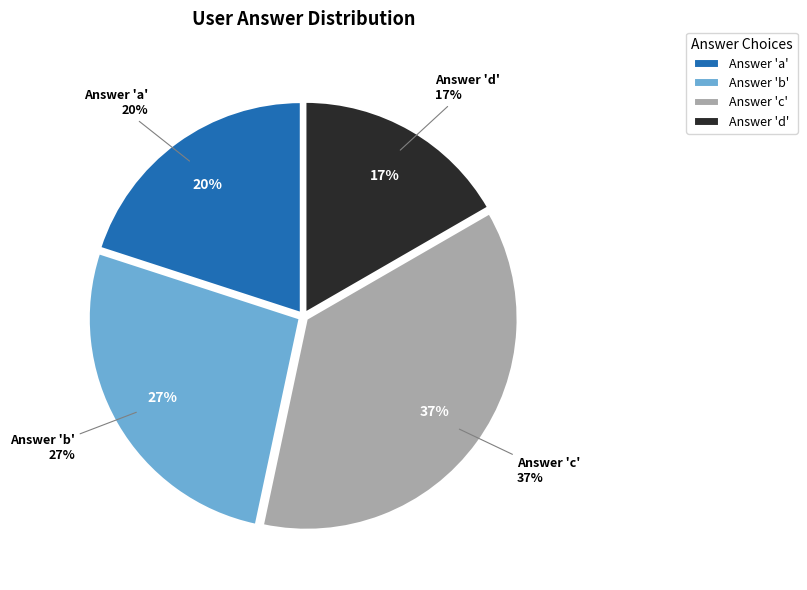

What is the ratio of the value at b to the value at a?

1.3